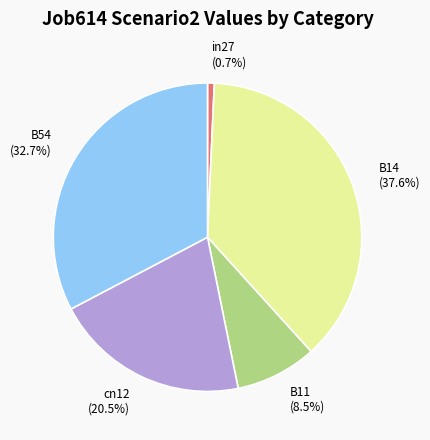

Is there a majority slice in this chart?

No